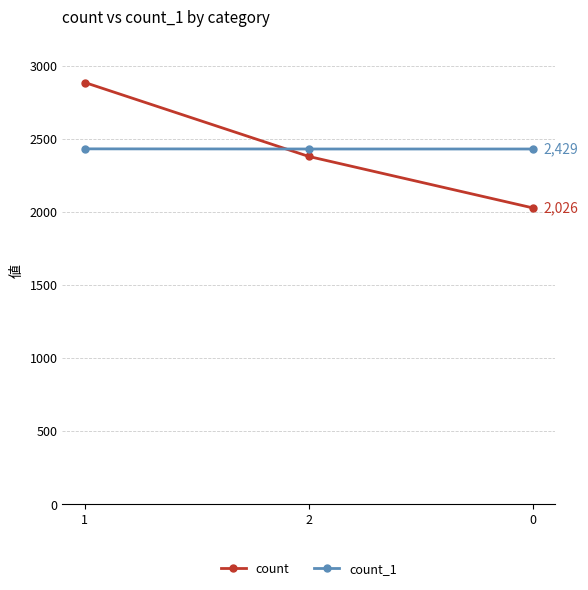

Count the count values in the range 2026 to 2884.

3